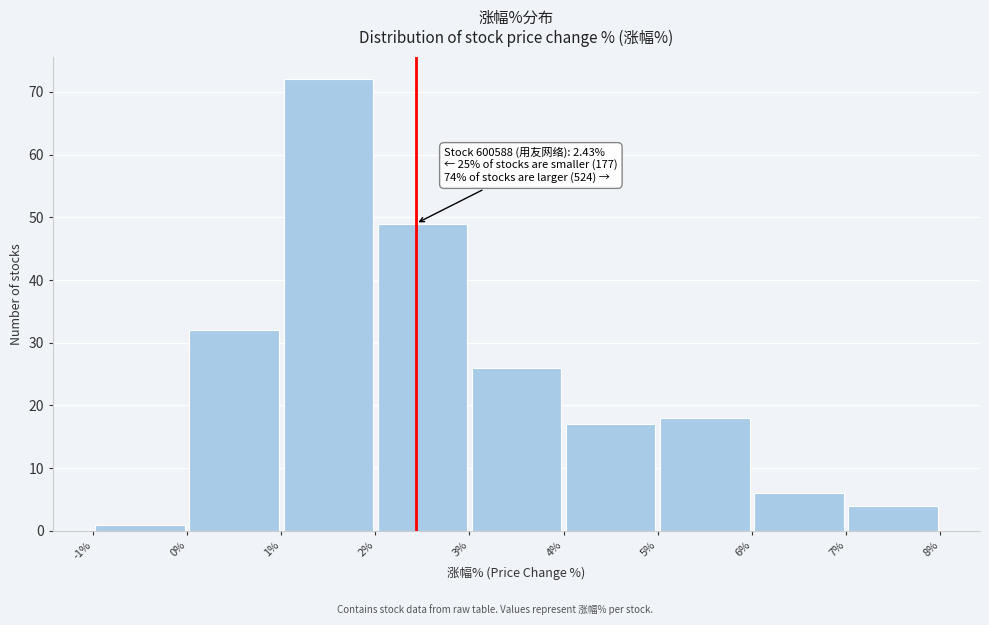

Which range on the x-axis has the tallest bar?

1% to 2%